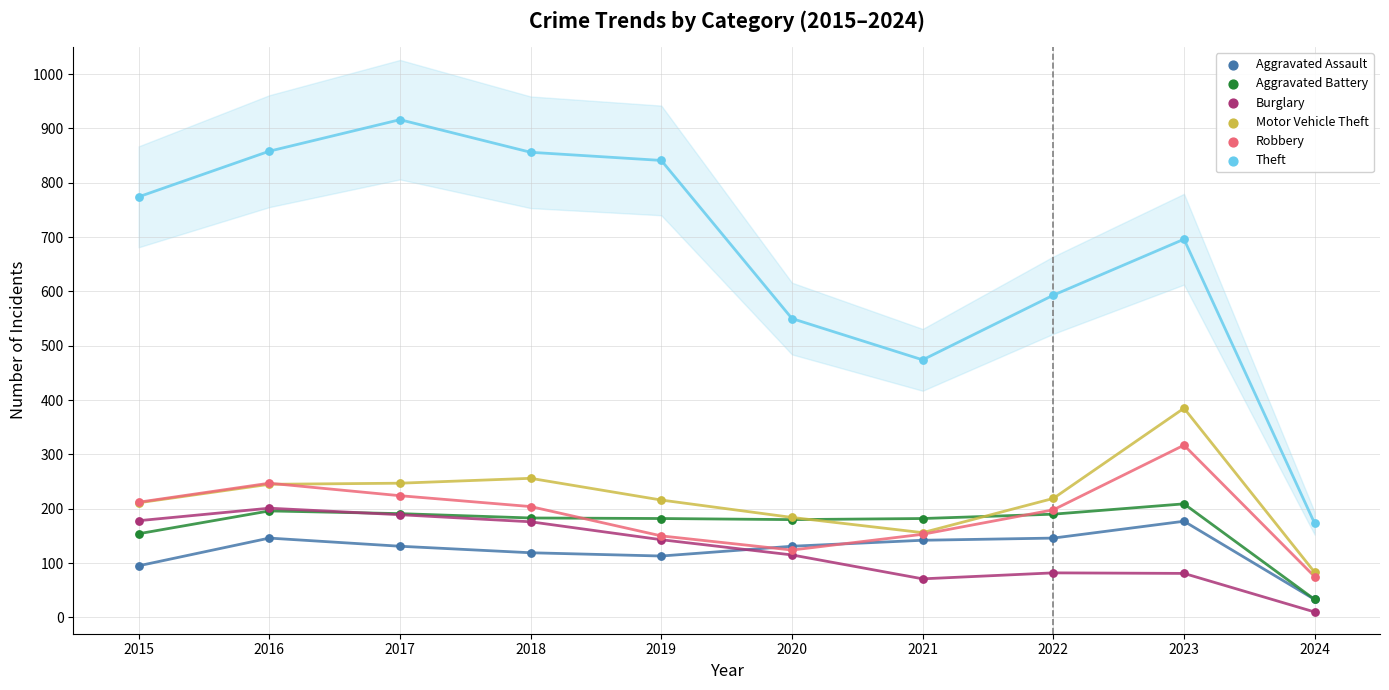

Across all series, what Y value is closest to 463?

474